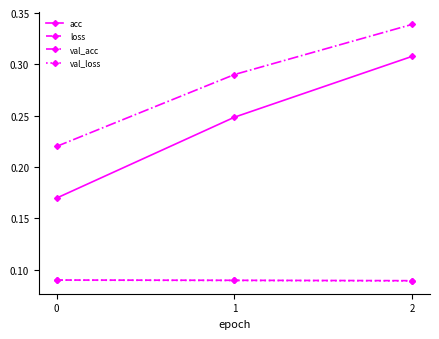

At which category is the sum across all series the highest?

2